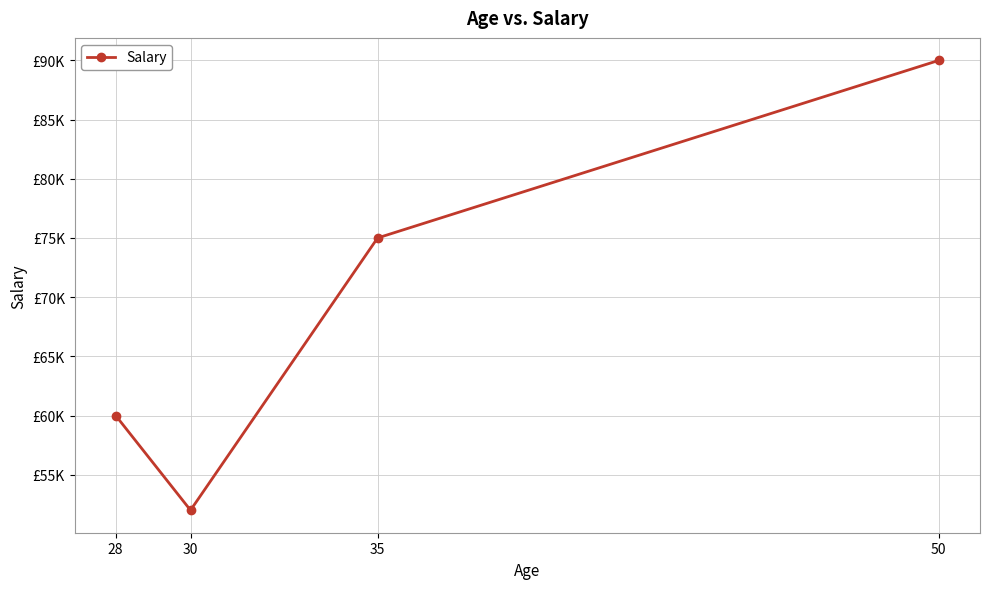

Count the values in the range 60000 to 90000.

3